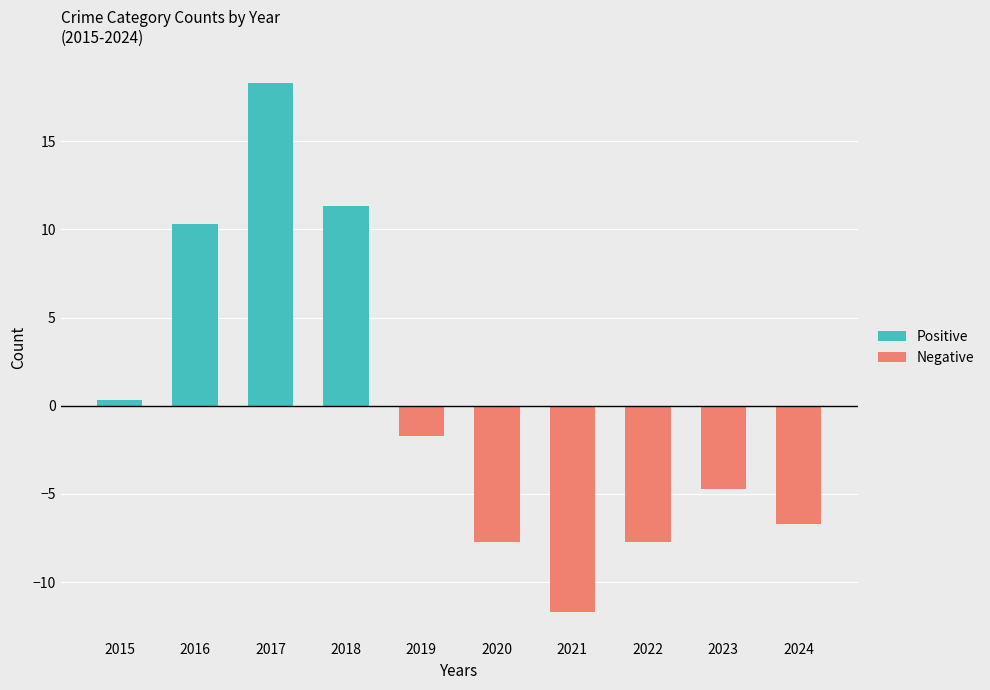

Rank the series by their average value, from highest to lowest.

Positive, Negative